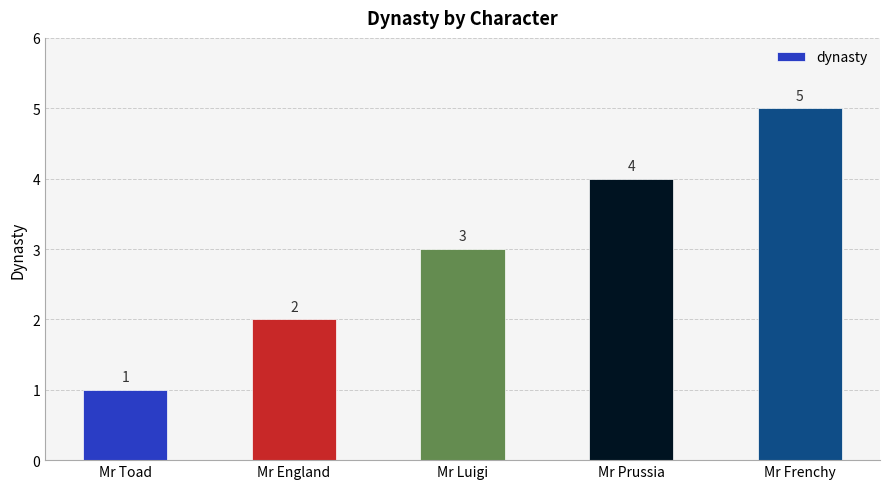

Count the number of categories in the chart.

5